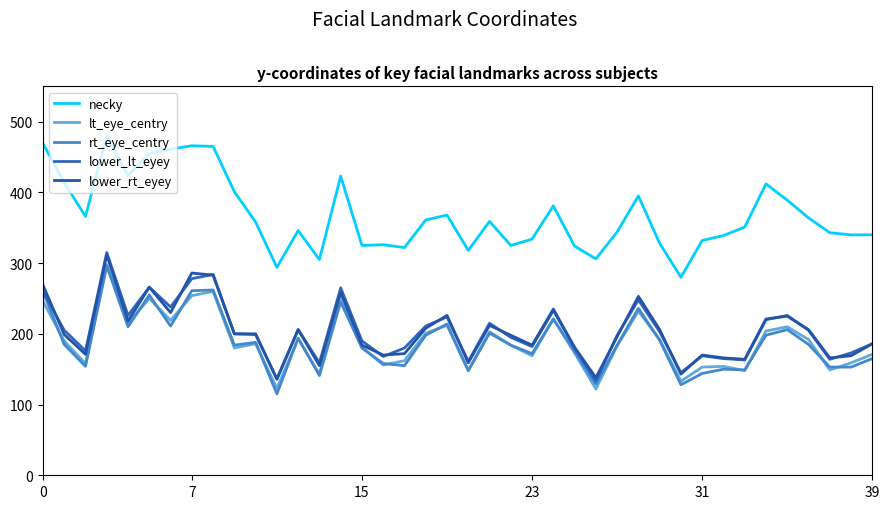

Does the chart have visible grid lines?

No